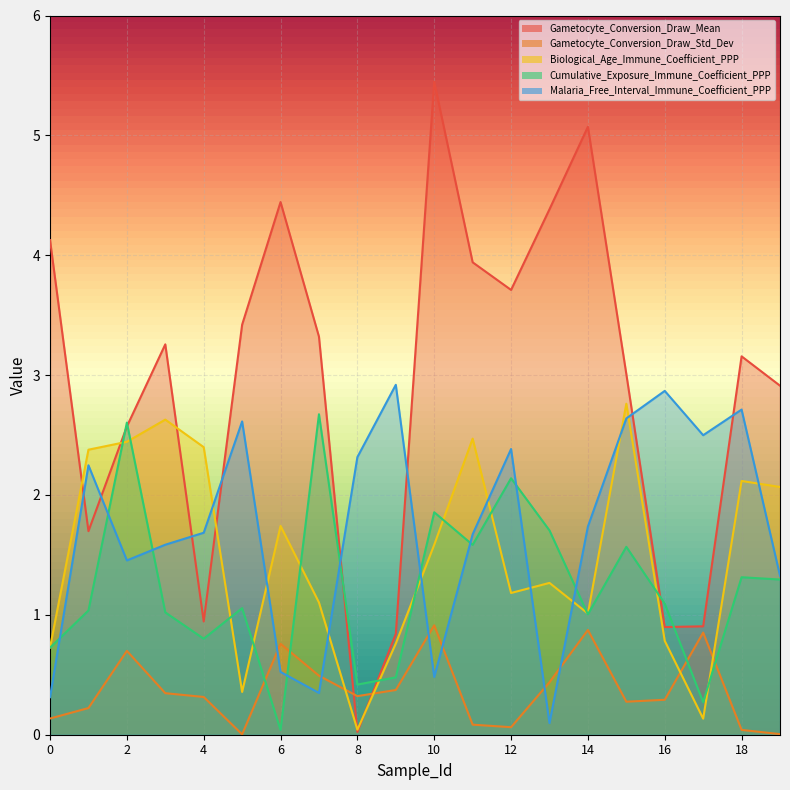

Where do Biological_Age_Immune_Coefficient_PPP and Gametocyte_Conversion_Draw_Mean first cross each other?

0 and 1